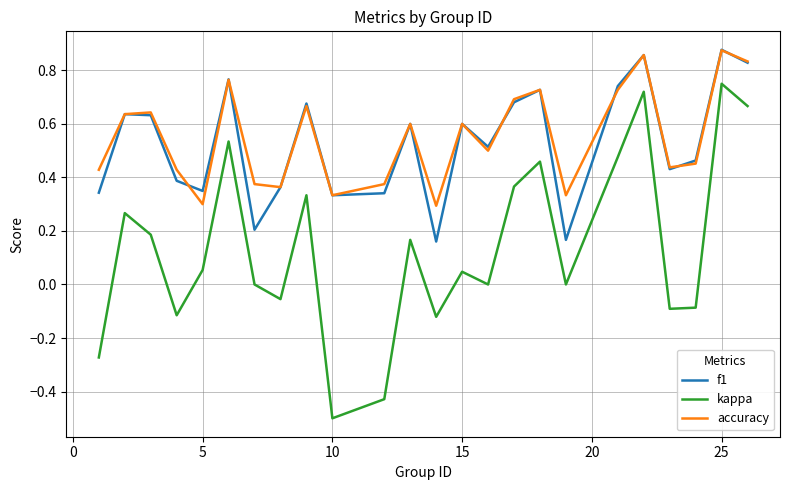

What is the smallest value displayed?

-0.5